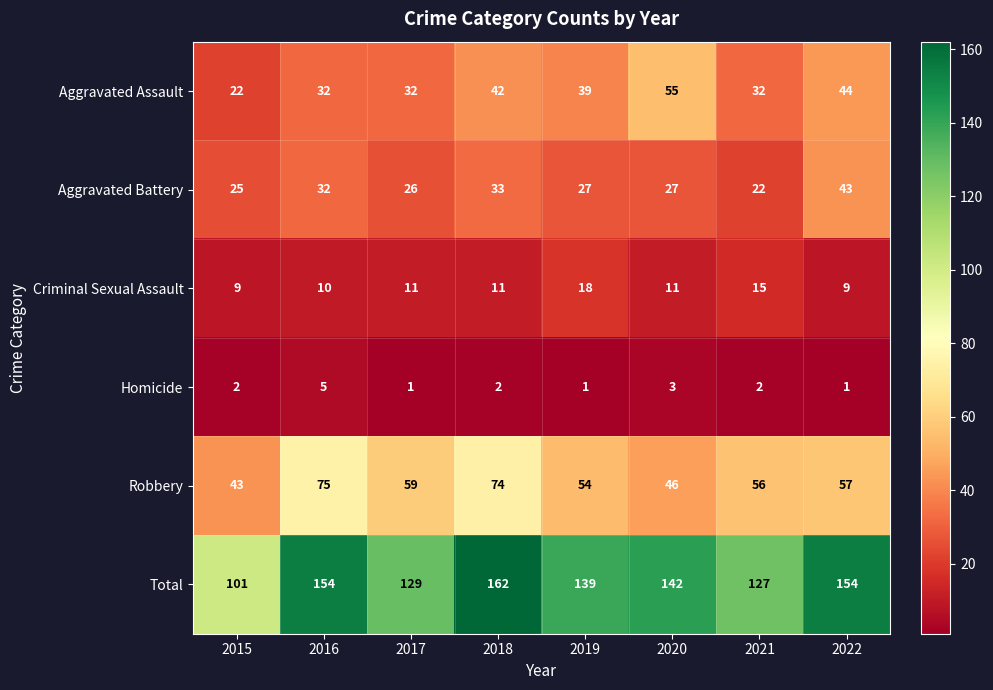

Rank the series by their maximum value, from lowest to highest.

Homicide, Criminal Sexual Assault, Aggravated Battery, Aggravated Assault, Robbery, Total